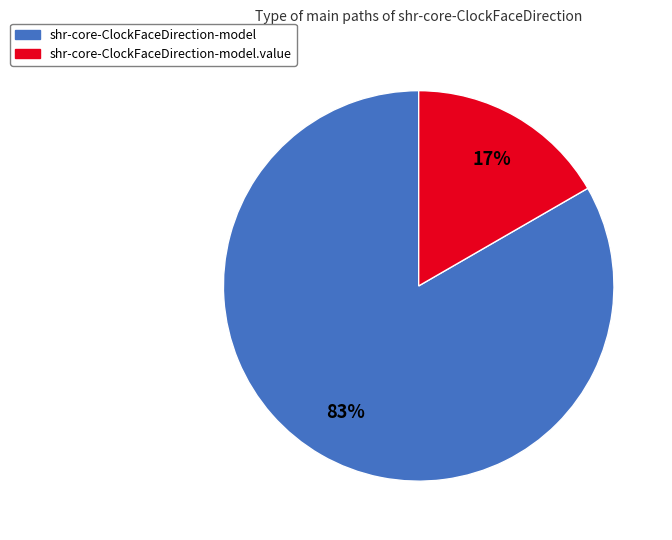

To the nearest percent, what is the average slice percentage?

50%